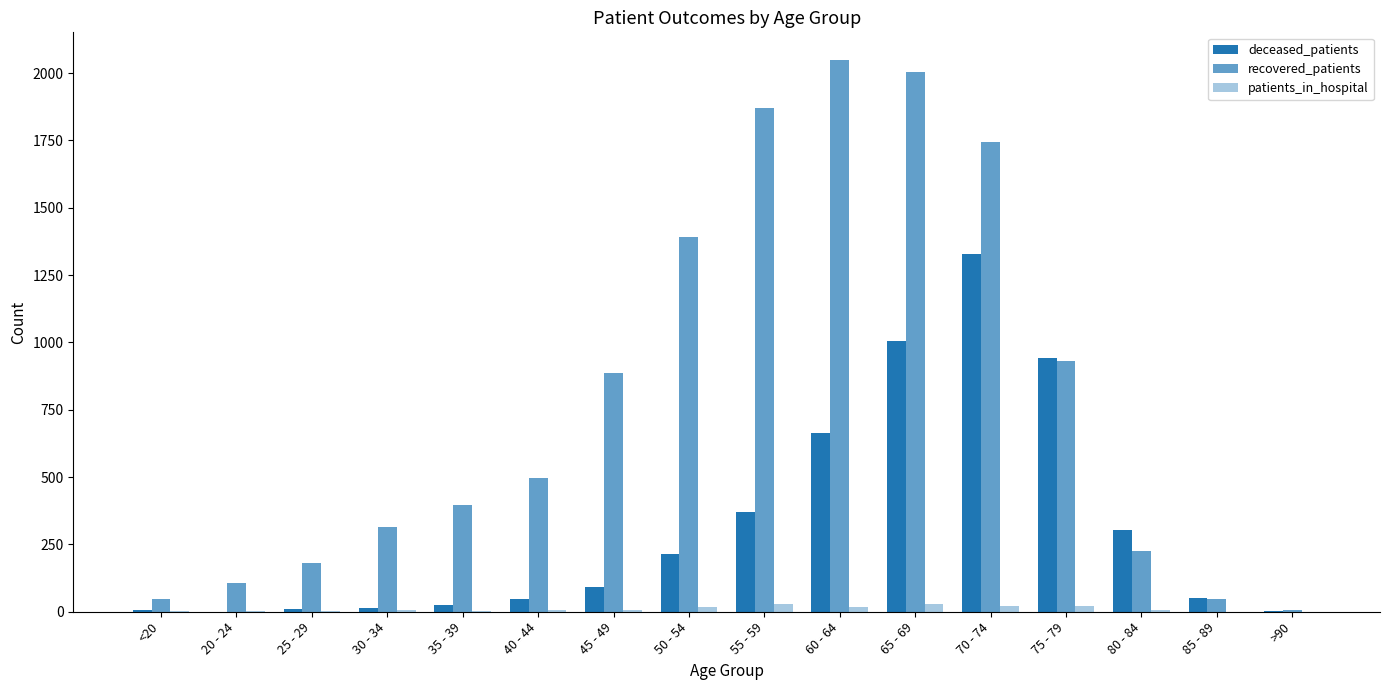

How many series are shown in this chart?

3